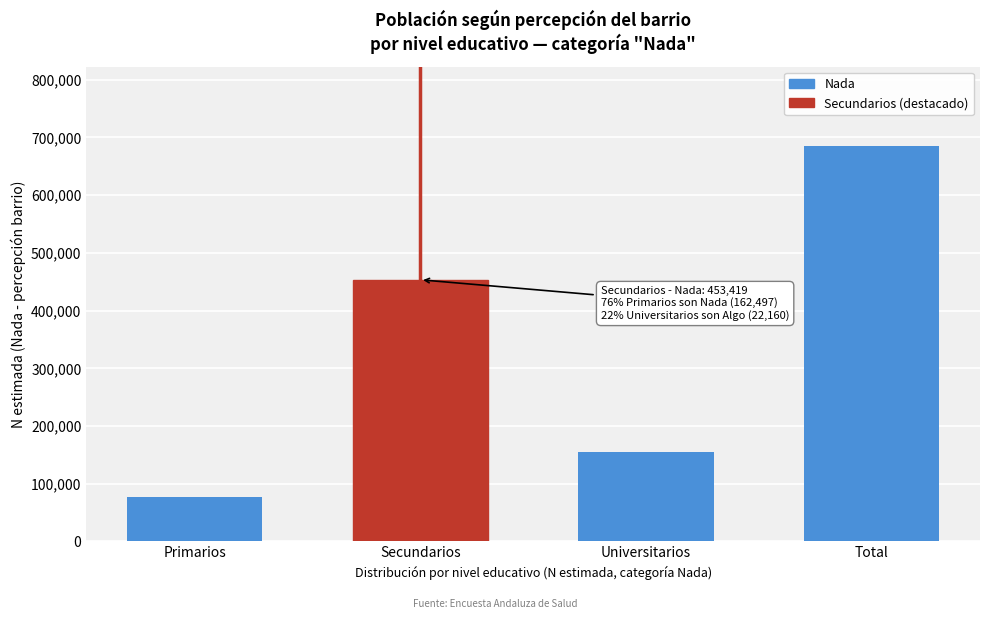

Reading left to right, what are all the values shown in this chart?

Primarios=76724	Secundarios=453419	Universitarios=154873	Total=685657